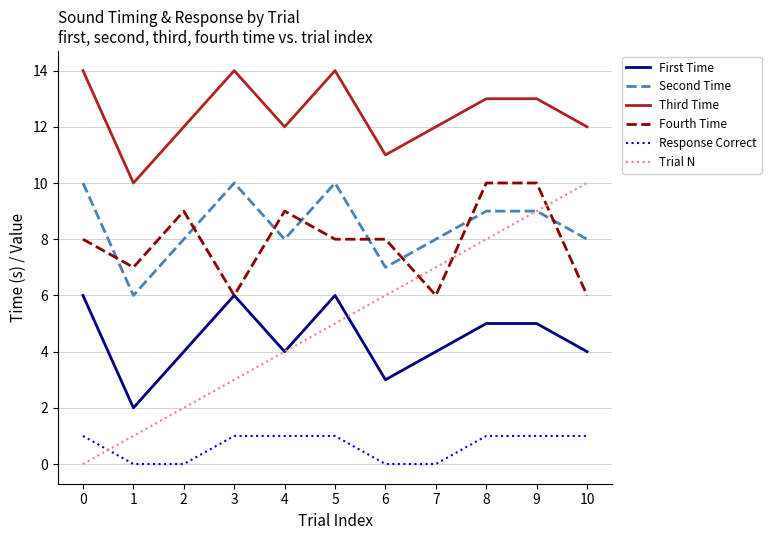

True or false: Second Time and First Time cross at least once.

False